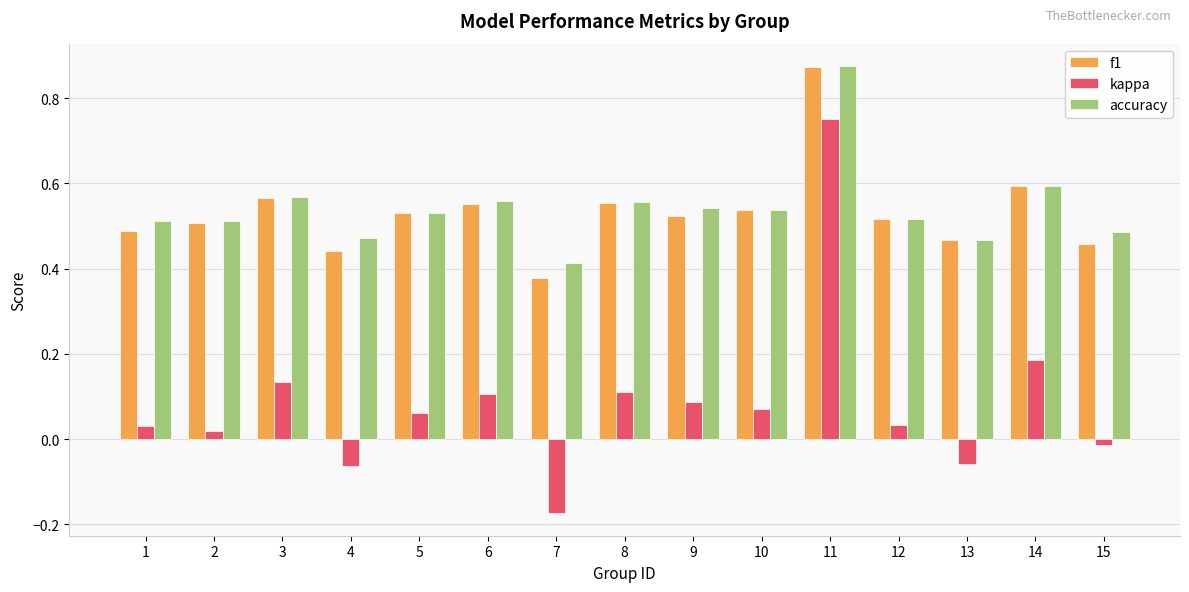

Which category has the lowest value in the accuracy series?

7